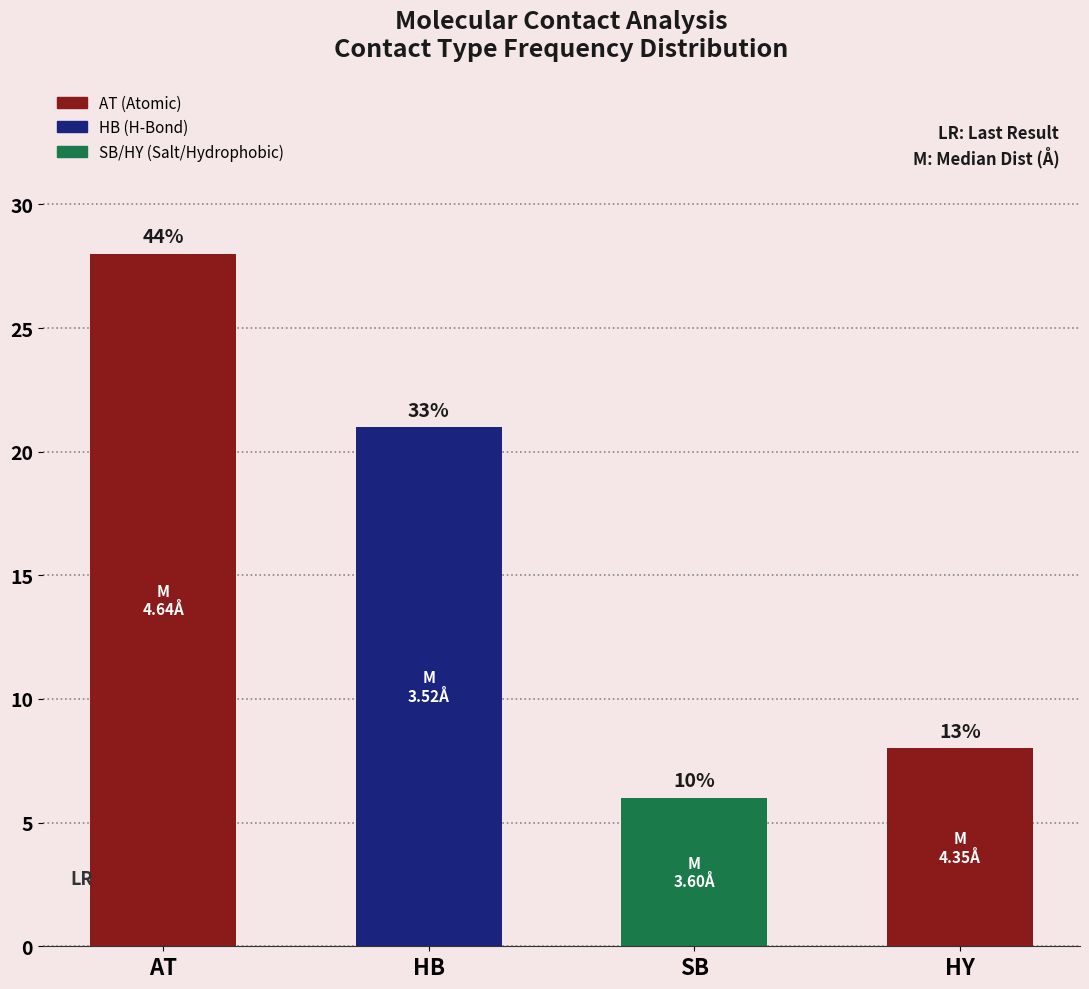

Which has a higher value, AT or HB?

AT